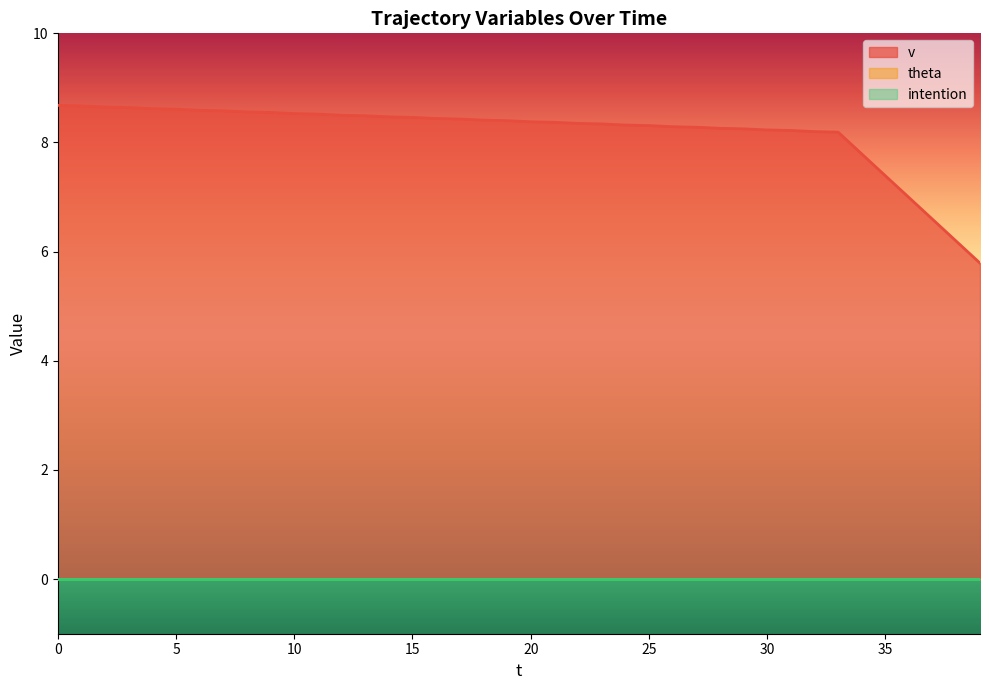

Reading right to left, what are all the values shown in this chart?

v: 39=5.8	38=6.2	37=6.6	36=7.0	35=7.4	34=7.8	33=8.2	32=8.2	31=8.2	30=8.2	29=8.2	28=8.3	27=8.3	26=8.3	25=8.3	24=8.3	23=8.3	22=8.3	21=8.4	20=8.4	19=8.4	18=8.4	17=8.4	16=8.4	15=8.5	14=8.5	13=8.5	12=8.5	11=8.5	10=8.5	9=8.6	8=8.6	7=8.6	6=8.6	5=8.6	4=8.6	3=8.6	2=8.7	1=8.7	0=8.7
theta: 39=0.0	38=0.0	37=0.0	36=0.0	35=0.0	34=0.0	33=0.0	32=0.0	31=0.0	30=0.0	29=0.0	28=0.0	27=0.0	26=0.0	25=0.0	24=0.0	23=0.0	22=0.0	21=0.0	20=0.0	19=0.0	18=0.0	17=0.0	16=0.0	15=0.0	14=0.0	13=0.0	12=0.0	11=0.0	10=0.0	9=0.0	8=0.0	7=0.0	6=0.0	5=0.0	4=0.0	3=0.0	2=0.0	1=0.0	0=0.0
intention: 39=0.0	38=0.0	37=0.0	36=0.0	35=0.0	34=0.0	33=0.0	32=0.0	31=0.0	30=0.0	29=0.0	28=0.0	27=0.0	26=0.0	25=0.0	24=0.0	23=0.0	22=0.0	21=0.0	20=0.0	19=0.0	18=0.0	17=0.0	16=0.0	15=0.0	14=0.0	13=0.0	12=0.0	11=0.0	10=0.0	9=0.0	8=0.0	7=0.0	6=0.0	5=0.0	4=0.0	3=0.0	2=0.0	1=0.0	0=0.0